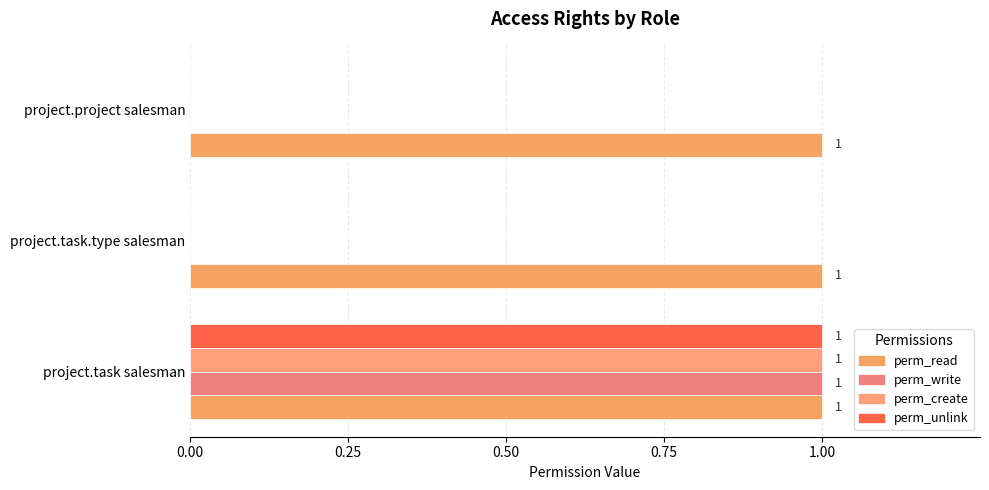

Count the number of categories in the chart.

3